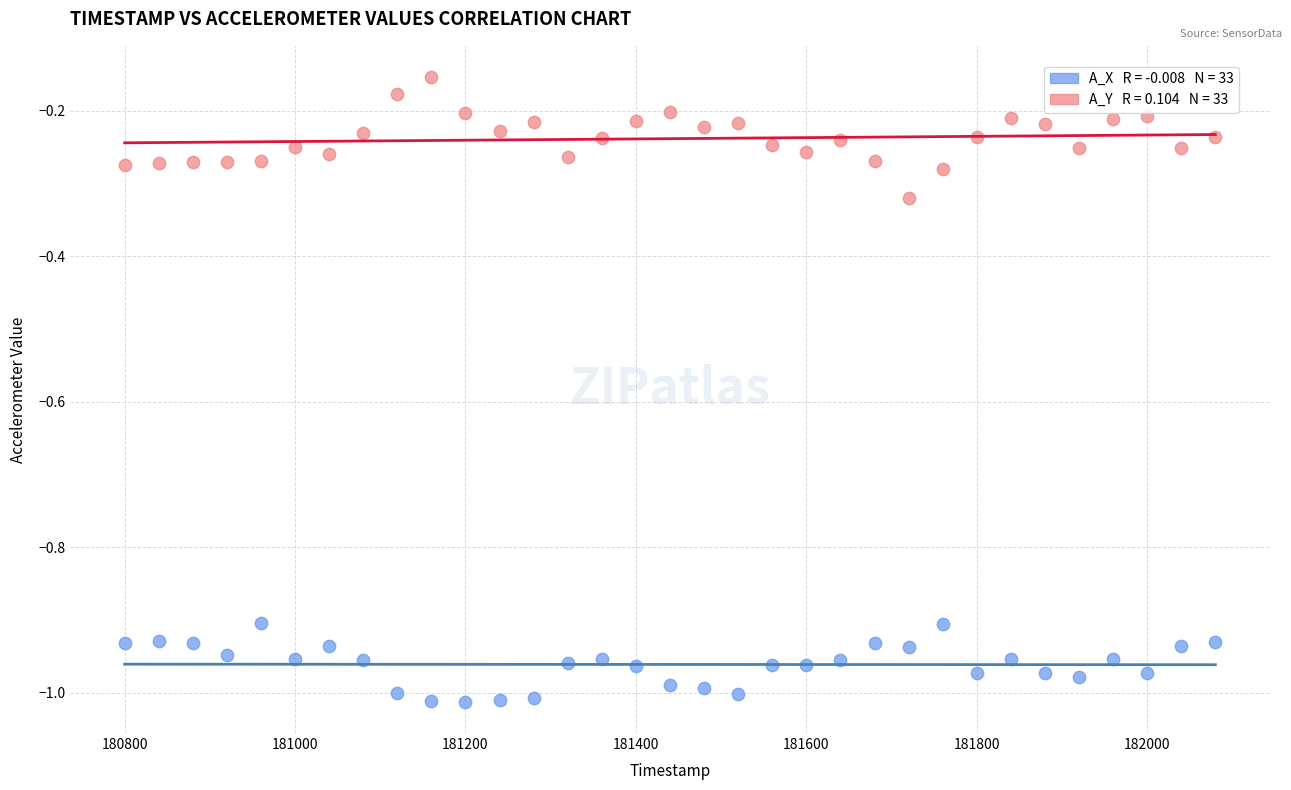

Across all data points, what is the range of Y values (max minus min)?

0.9